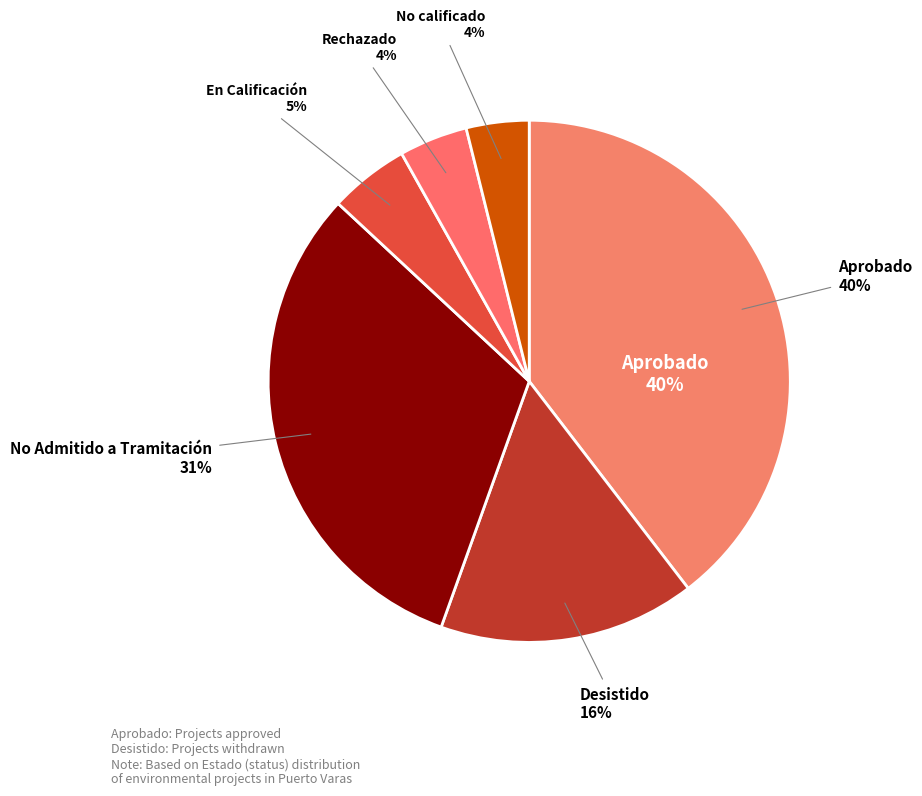

What is the smallest slice in the pie chart?

No calificado